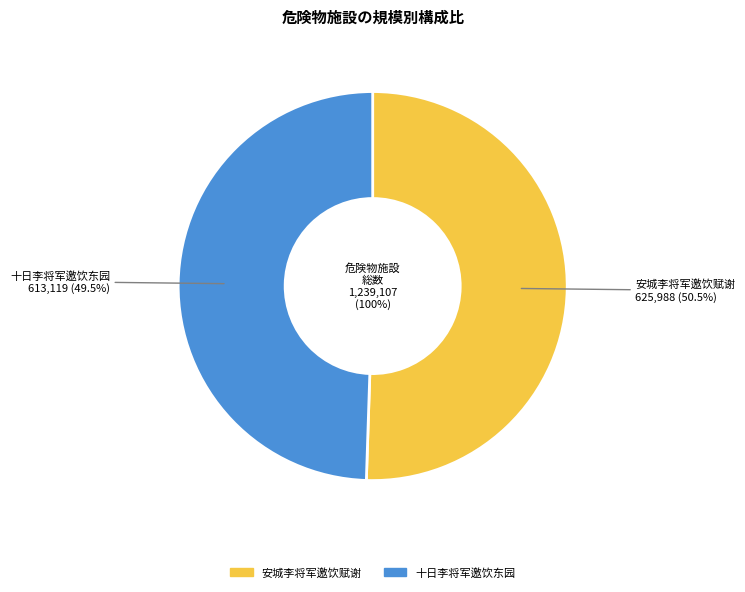

What is the majority slice?

安城李将军邀饮赋谢